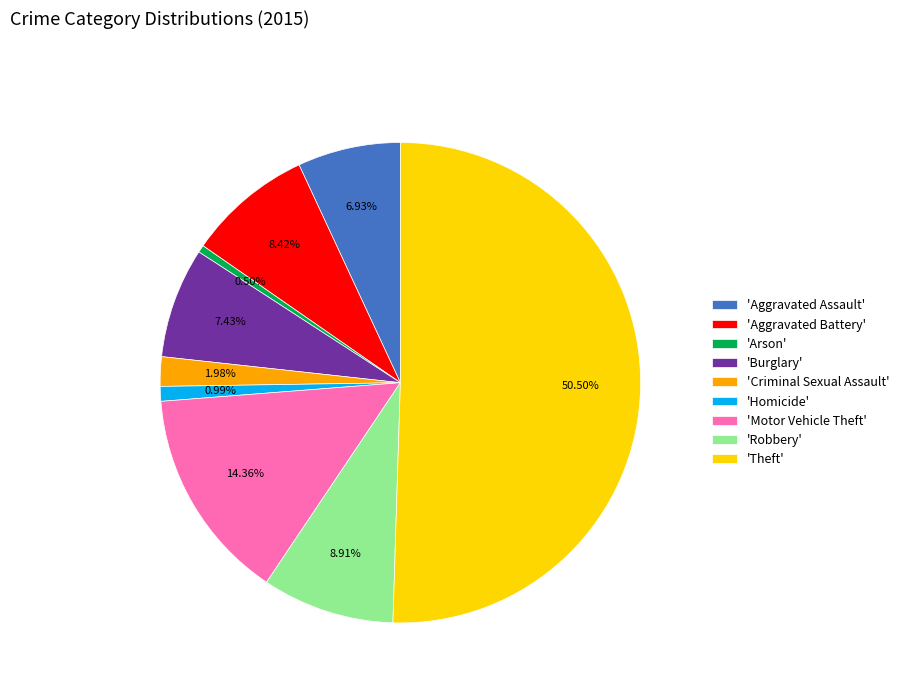

How many segments does this pie chart have?

9